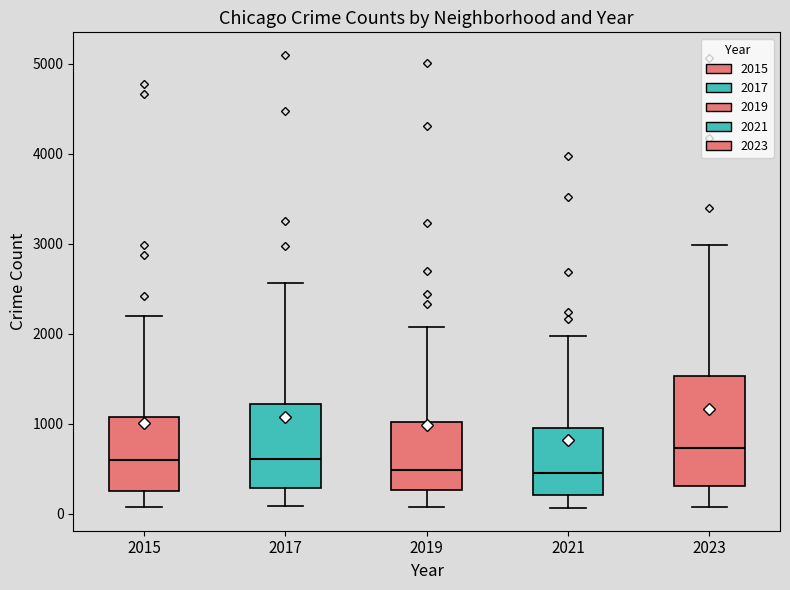

Which box is the tallest, from its lower edge to its upper edge?

2023